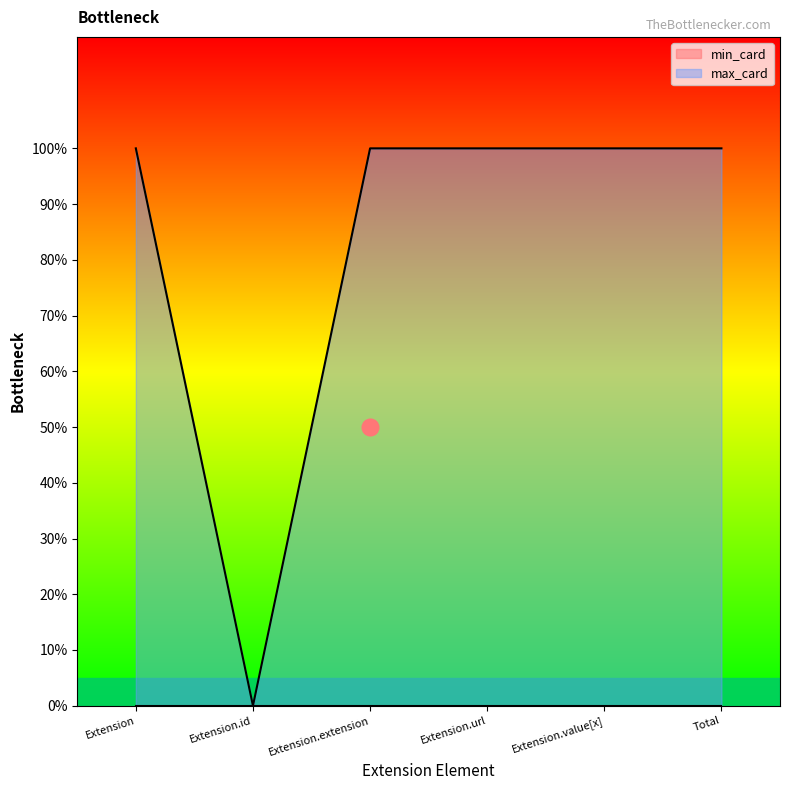

Rank the categories by value from highest to lowest.

Extension, Extension.extension, Extension.url, Extension.value[x], Total, Extension.id